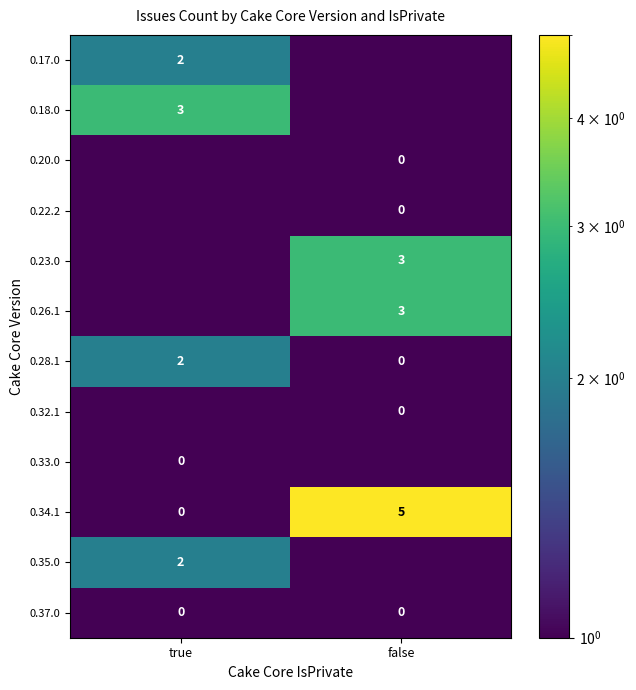

Is it true that 0.34.1 equals 0.0 at true?

True